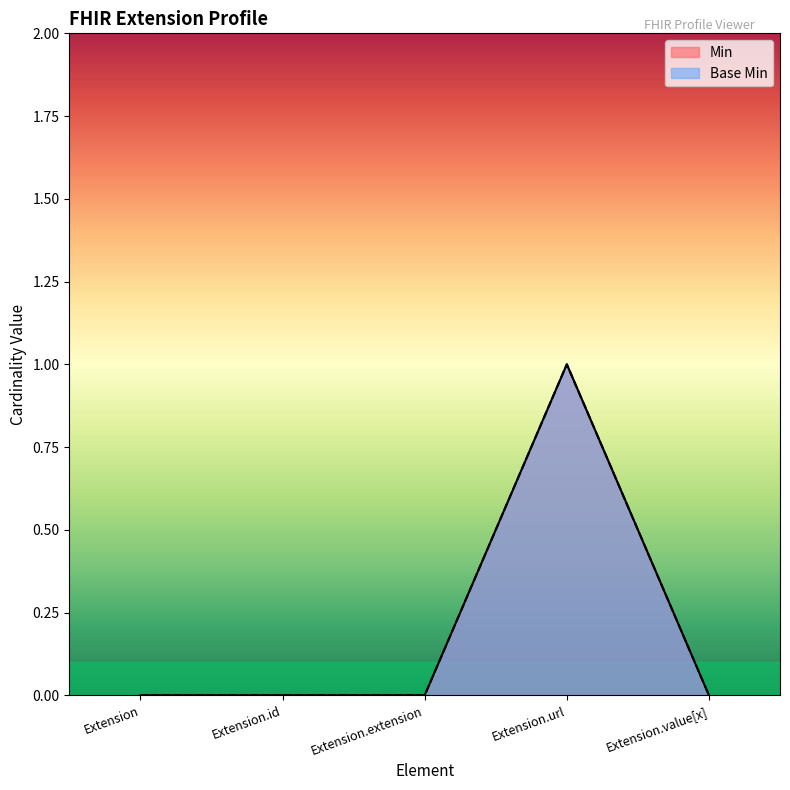

Between Extension and Extension.extension, which is larger?

Extension